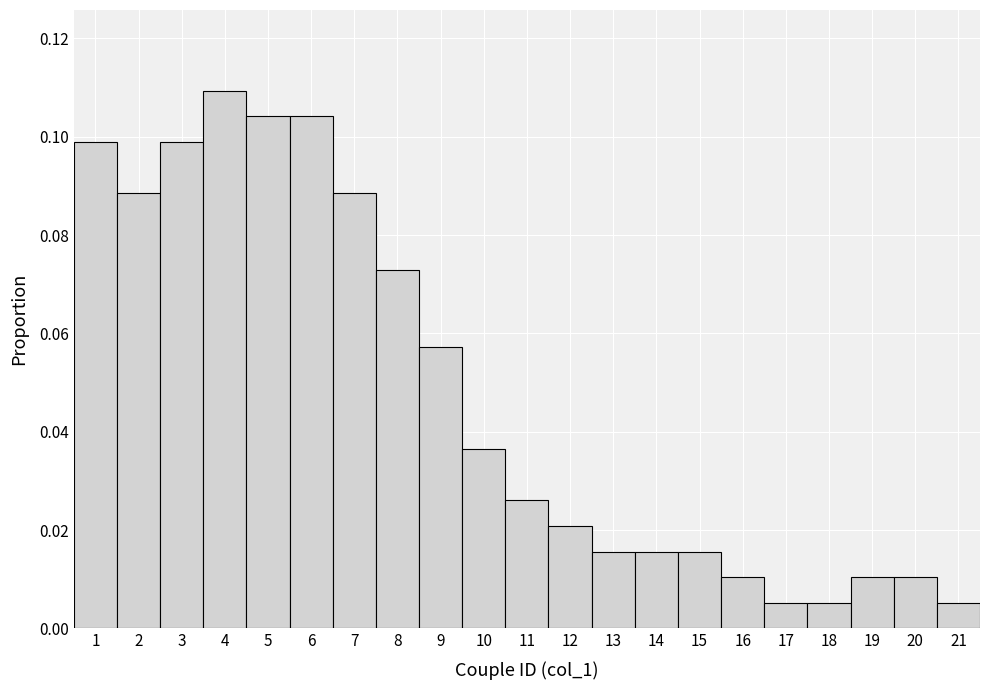

Over which range of the x-axis is the bar tallest?

3.5 to 4.5